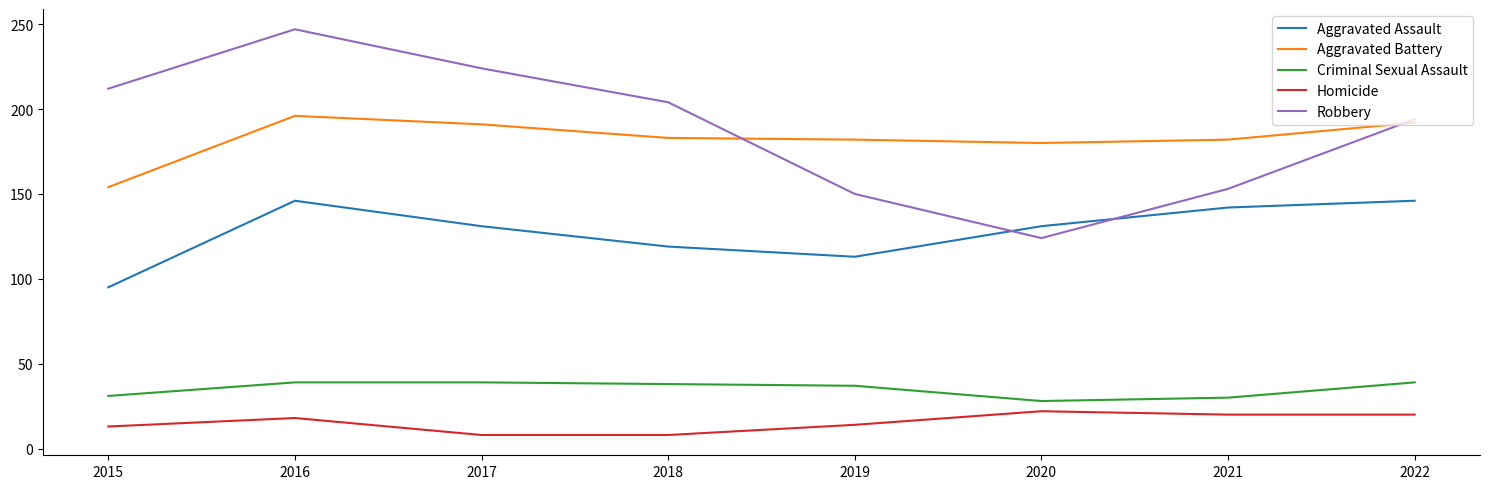

Rank the series by their maximum value, from highest to lowest.

Robbery, Aggravated Battery, Aggravated Assault, Criminal Sexual Assault, Homicide